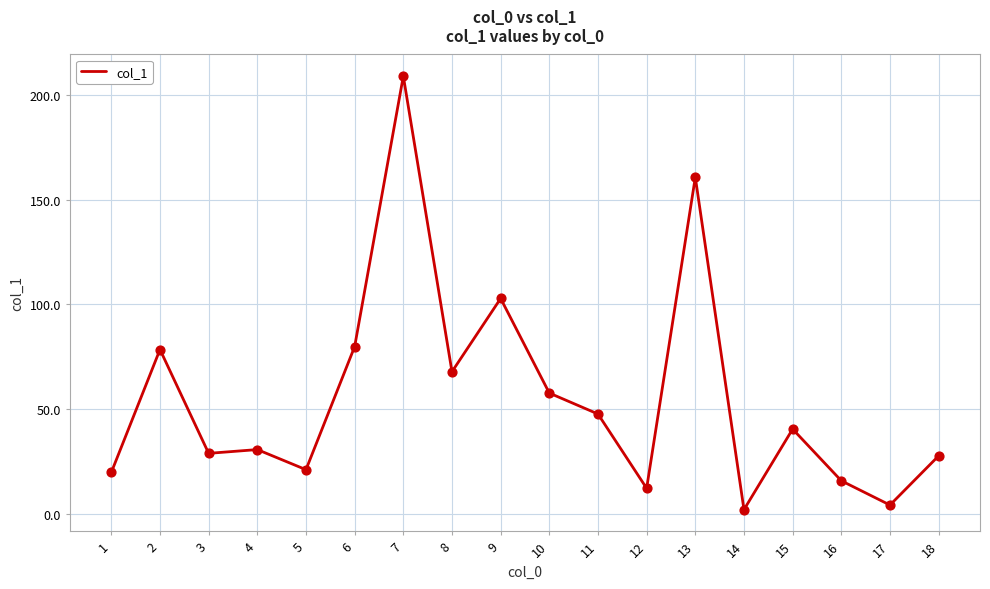

Approximately how many times larger is the value at 7 compared to 11?

4.4